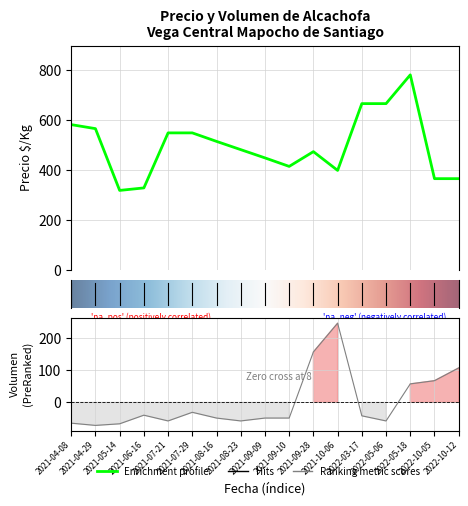

What is the spread (max minus min) of values at 2022-05-06?

725.1